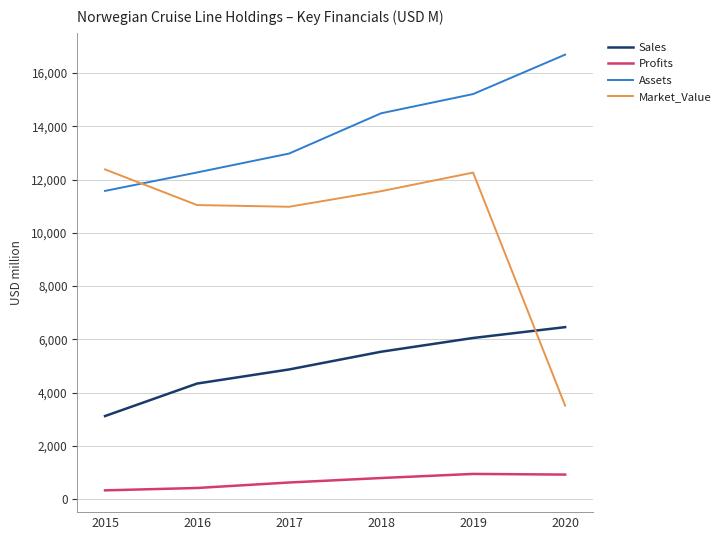

Which category has the lowest value in the Market_Value series?

2020